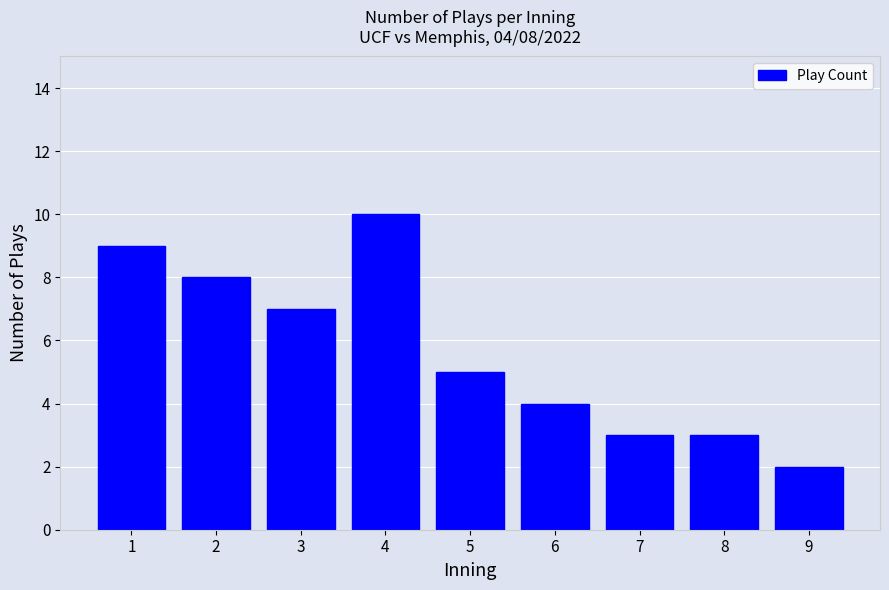

At which label does the data first exceed 5?

1